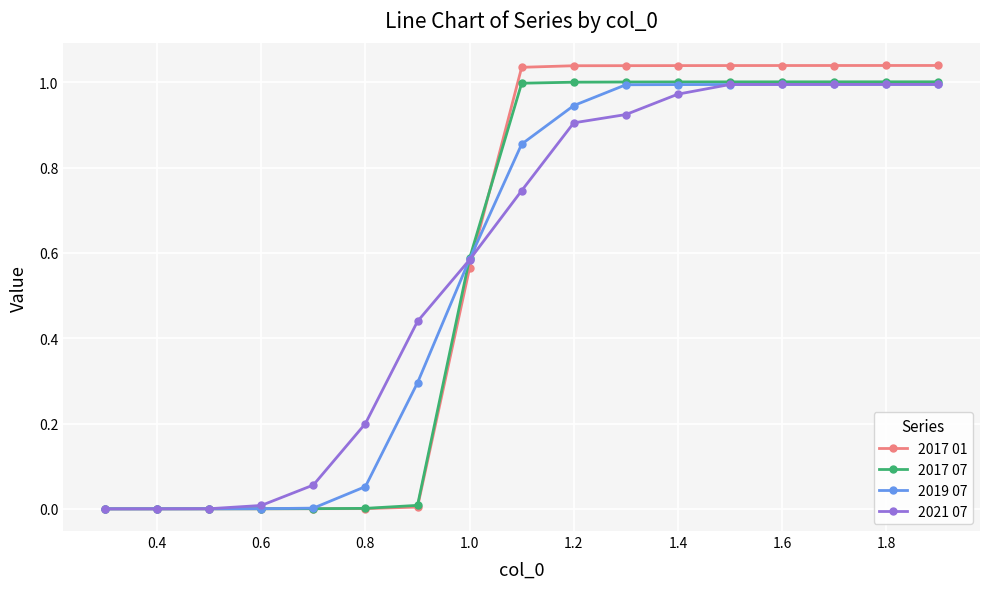

Which series has the widest spread of values?

2017 01